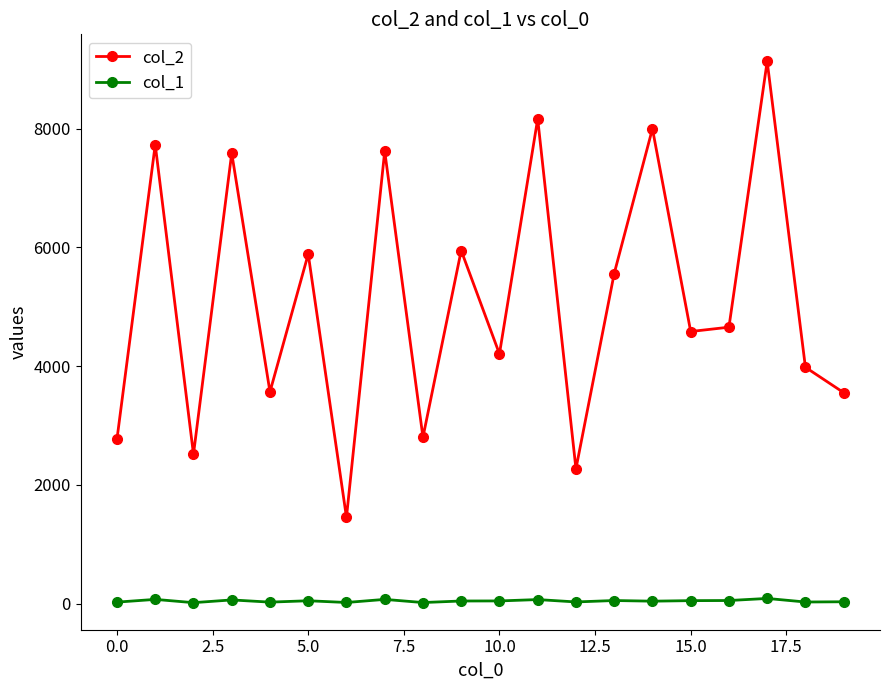

What is the greatest value displayed?

9132